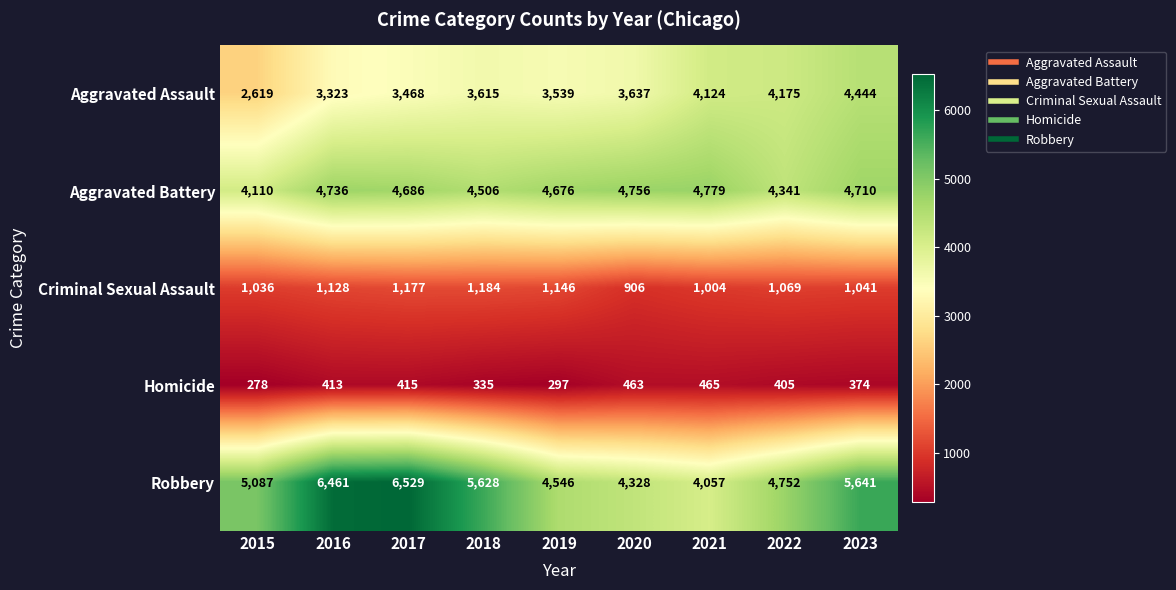

Between 2021 and 2023, which series saw the biggest shift?

Robbery